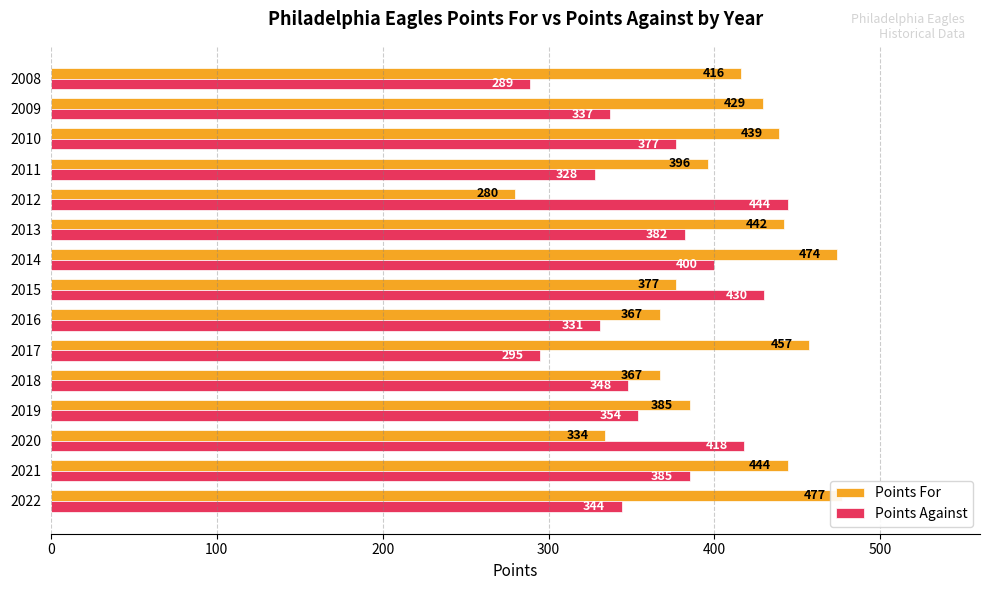

How many bars are there in each group?

2